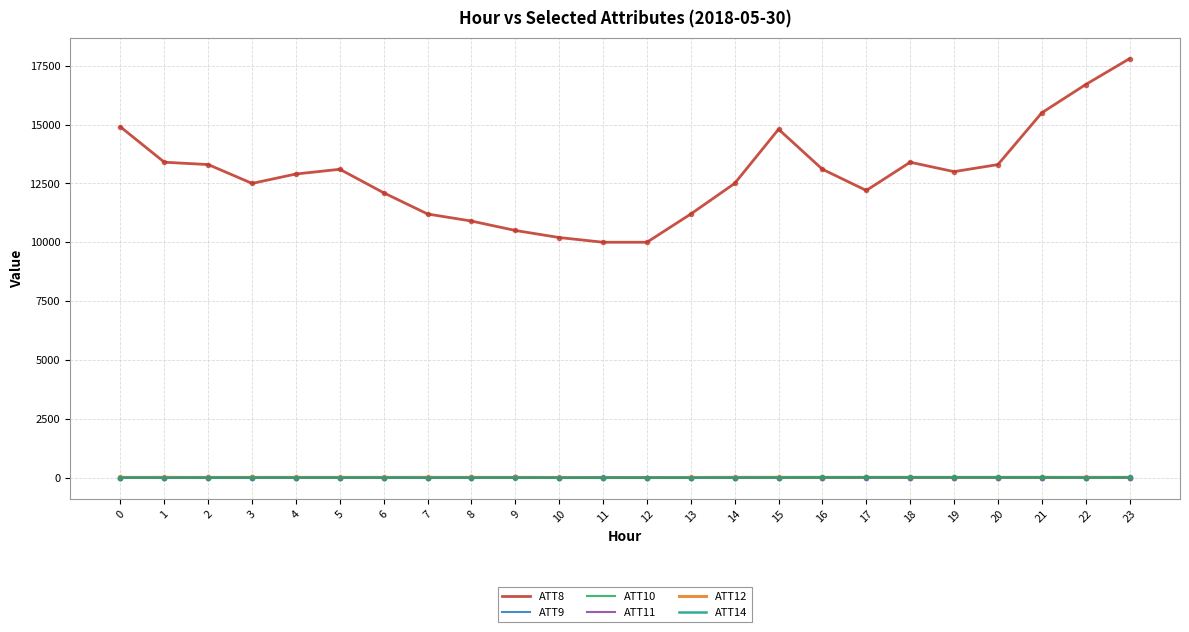

Which series has the largest range (max minus min)?

ATT8